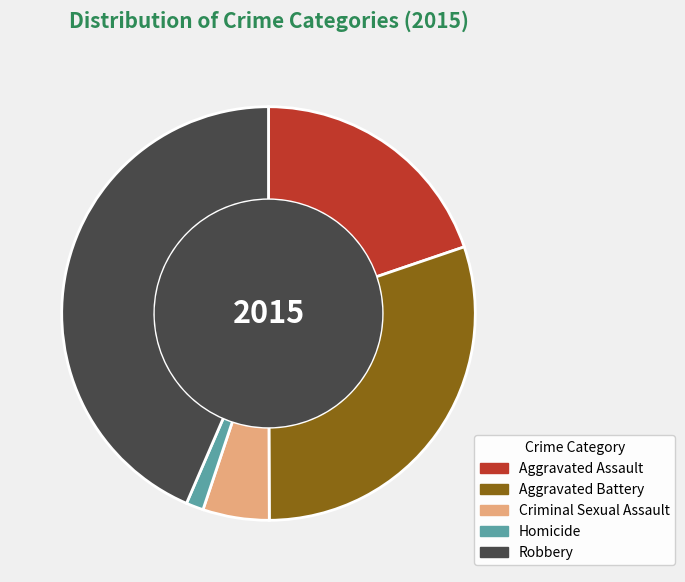

Which slice is the largest?

Robbery